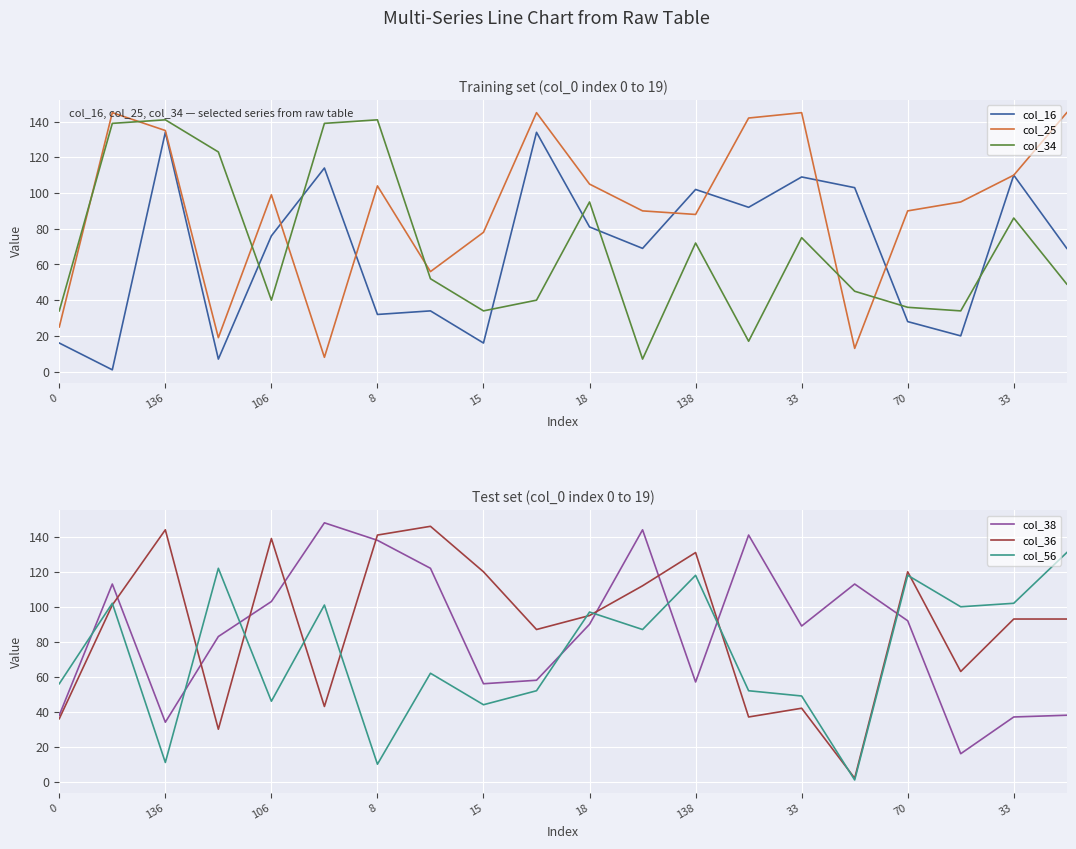

Where do col_56 and col_16 first cross each other?

136 and 106